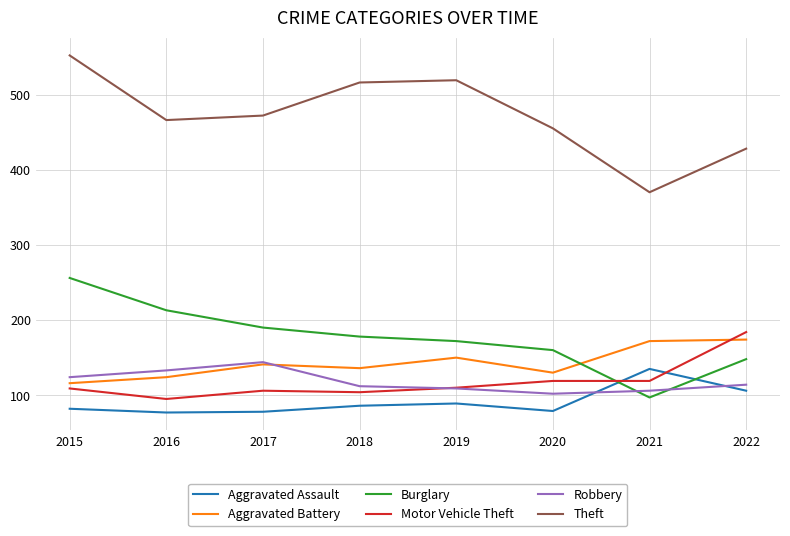

How many intersections are there between Burglary and Aggravated Assault?

2